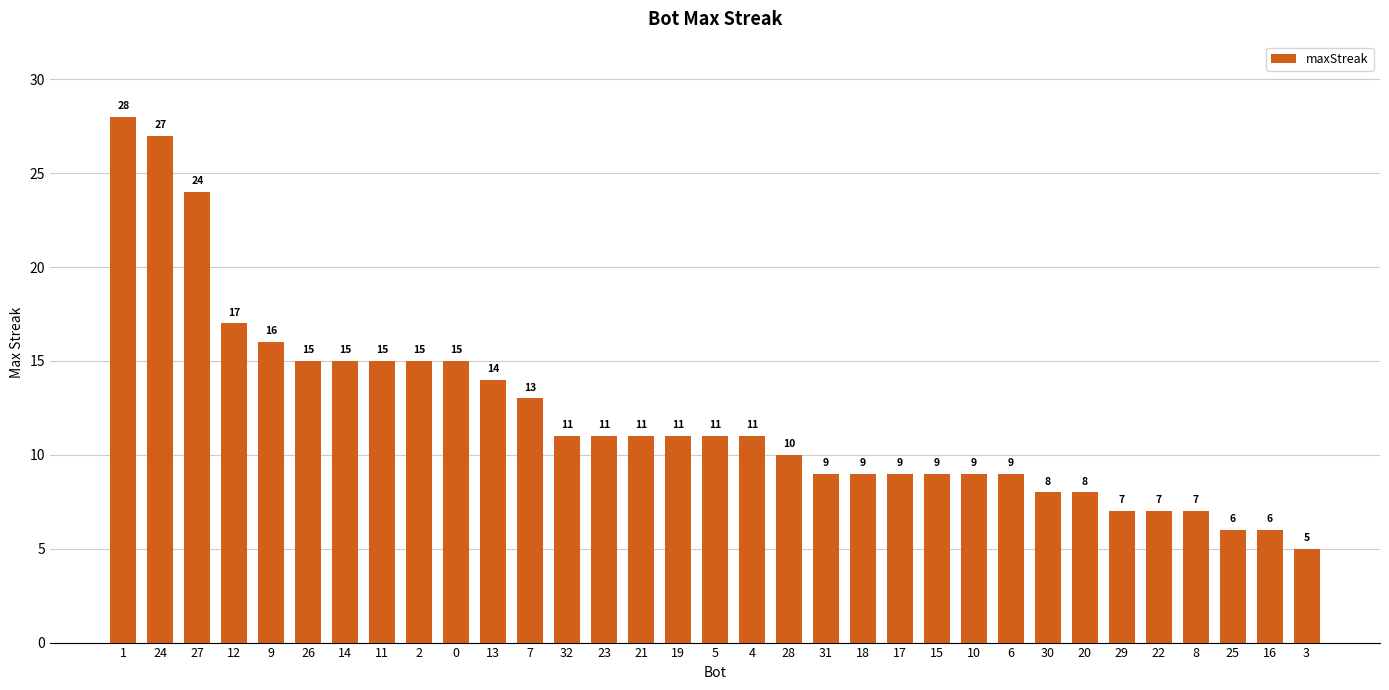

What is the sum of the values at 8 and 26?

22